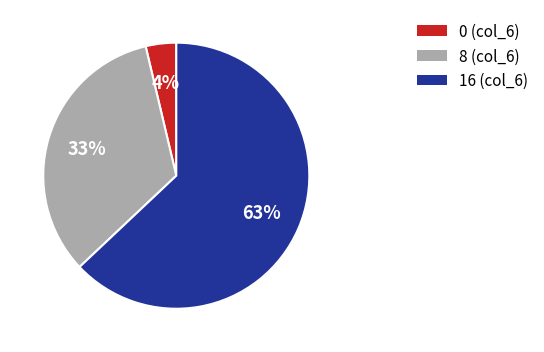

Is there a majority slice in this chart?

Yes